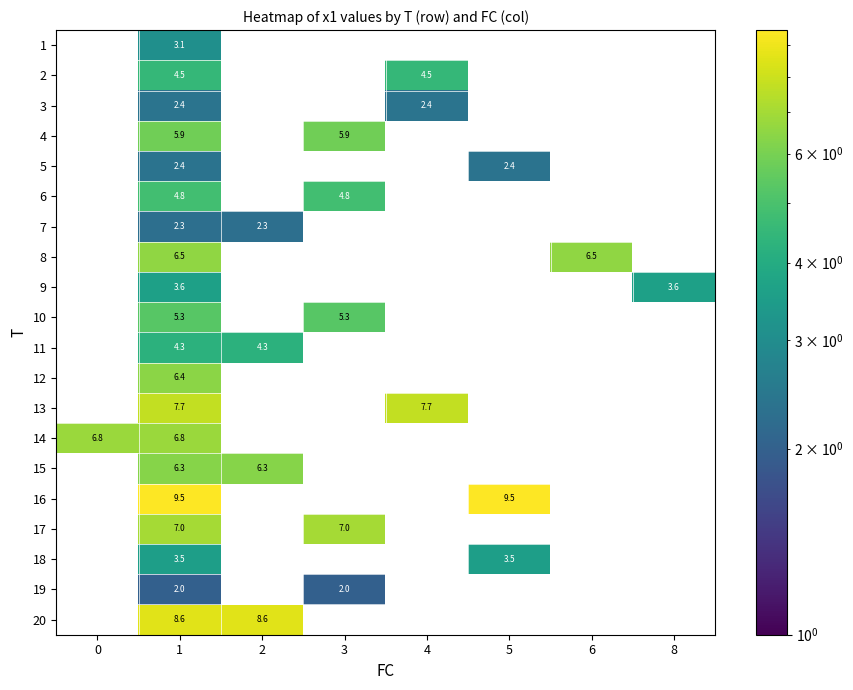

Is the value of 19 at 3 greater than the value of 9 at 1?

No